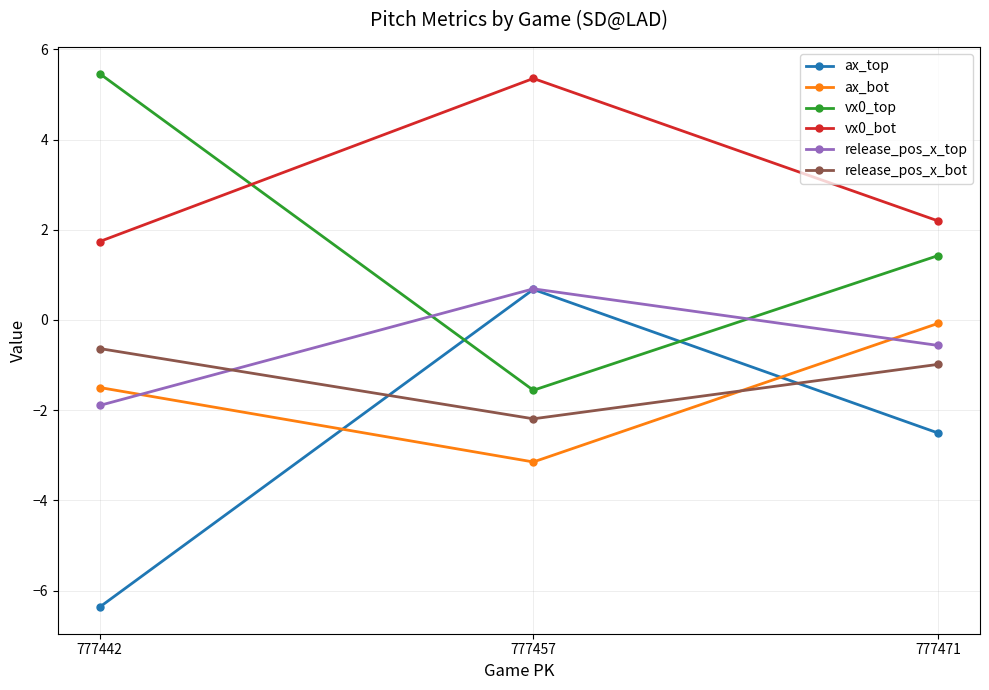

What is the spread (max minus min) of values at 777471?

4.7